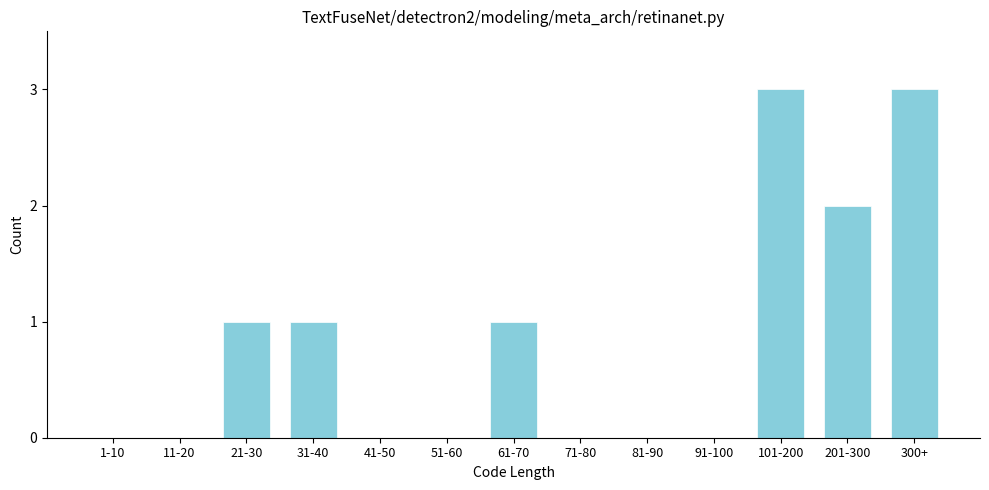

Reading left to right, list all the values displayed in this chart.

1-10=0	11-20=0	21-30=1	31-40=1	41-50=0	51-60=0	61-70=1	71-80=0	81-90=0	91-100=0	101-200=3	201-300=2	300+=3